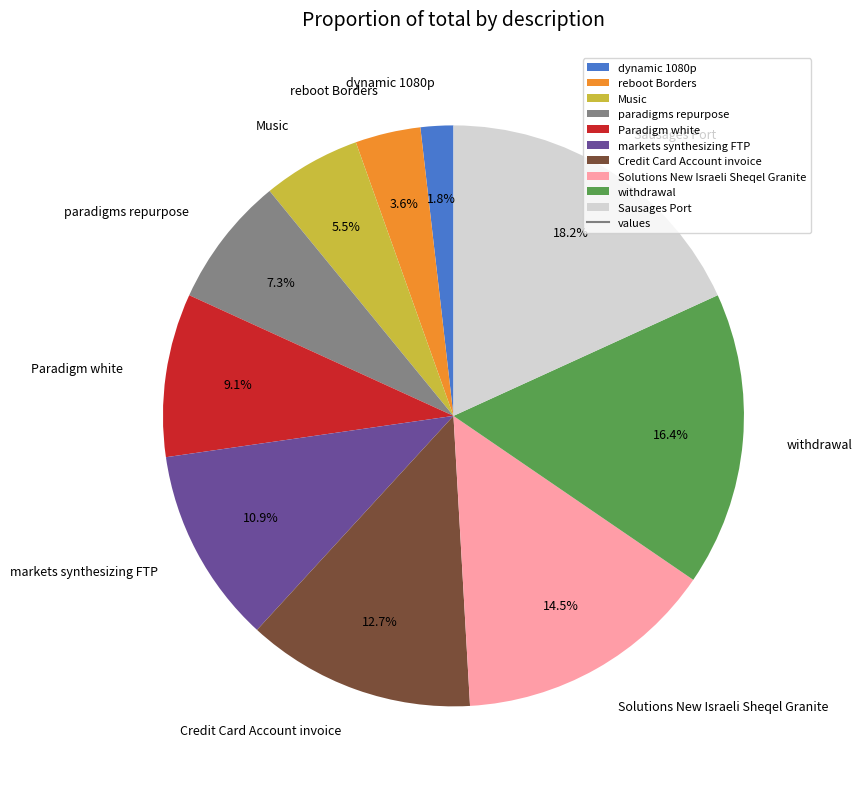

Which slice is the smallest?

dynamic 1080p